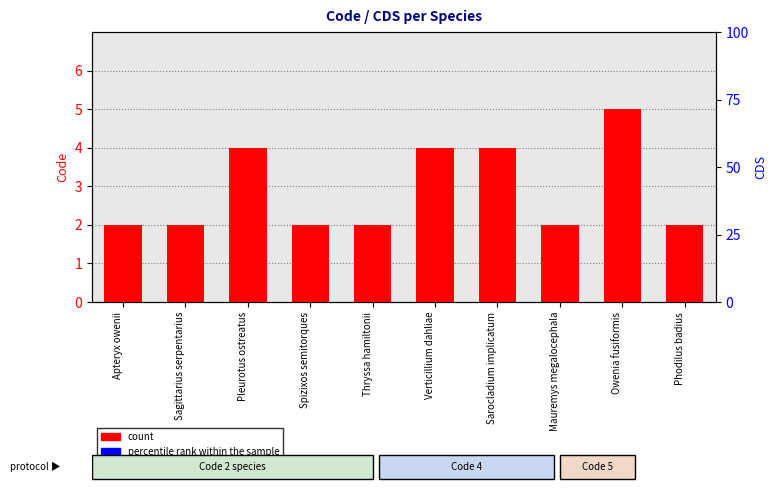

Count the number of categories in the chart.

10